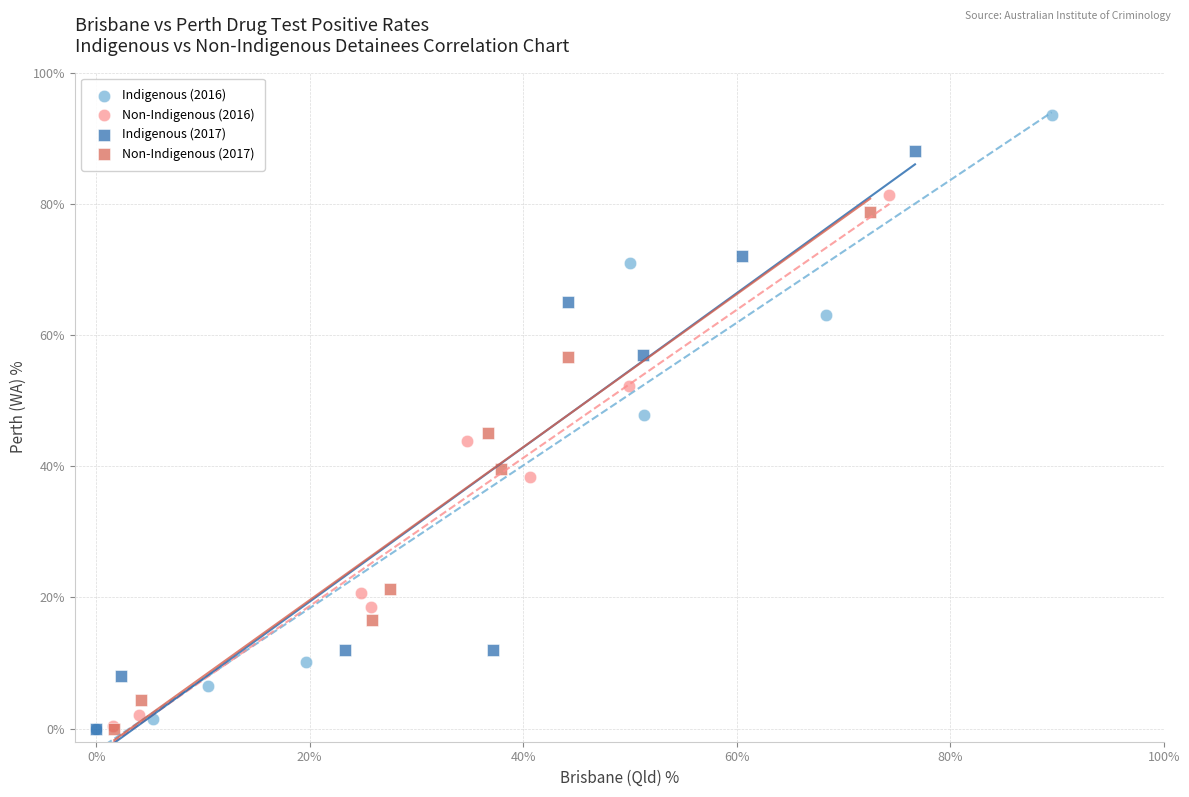

Which series has the largest Y range (max minus min)?

Indigenous (2016)